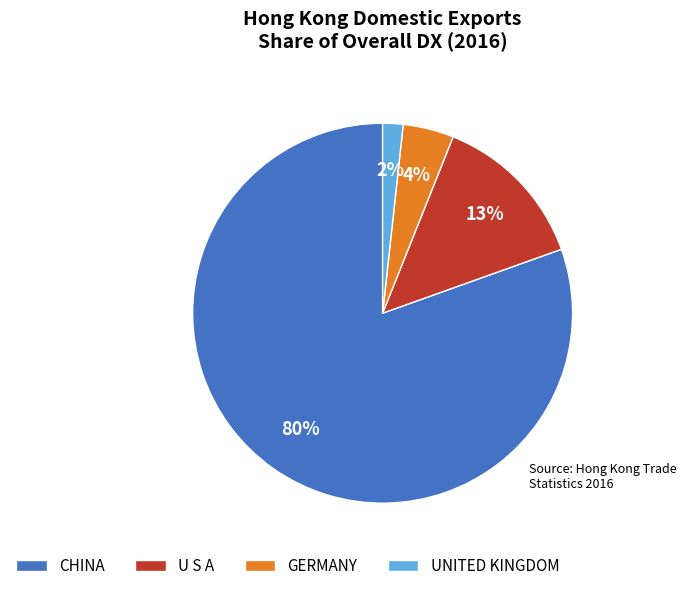

To the nearest percent, what is the average slice percentage?

25%